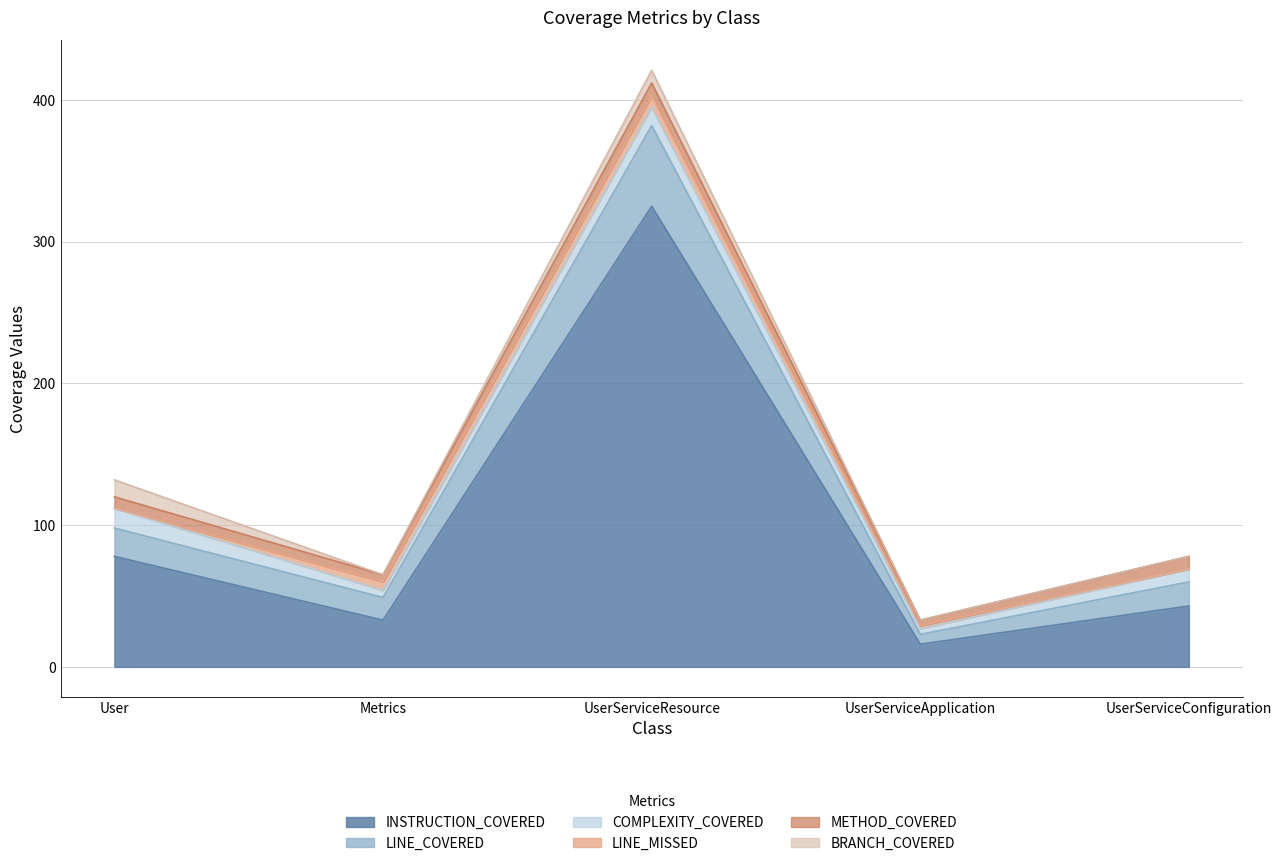

Between User and Metrics, which is larger?

User